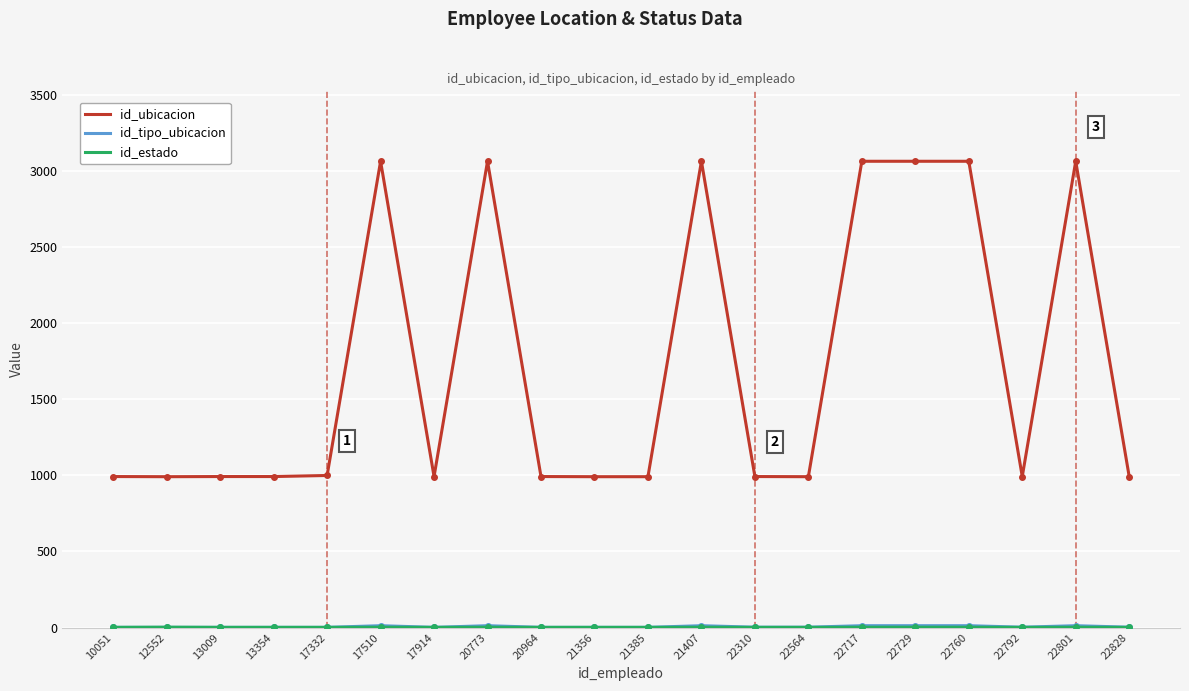

What is the greatest value displayed?

3067